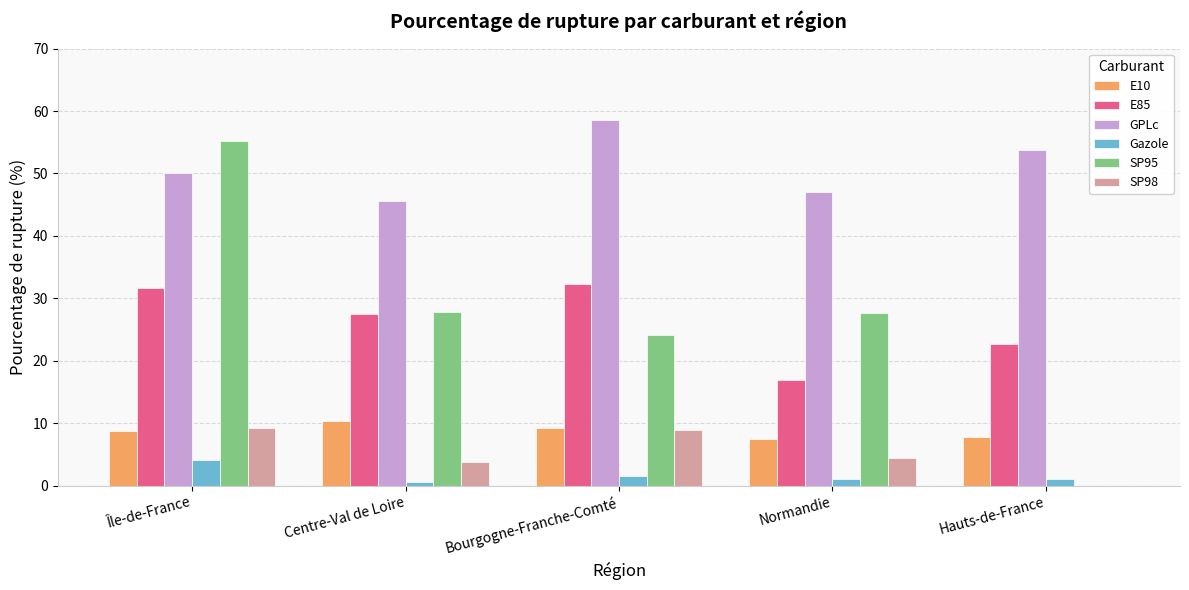

At which category is the sum across all series the highest?

Île-de-France